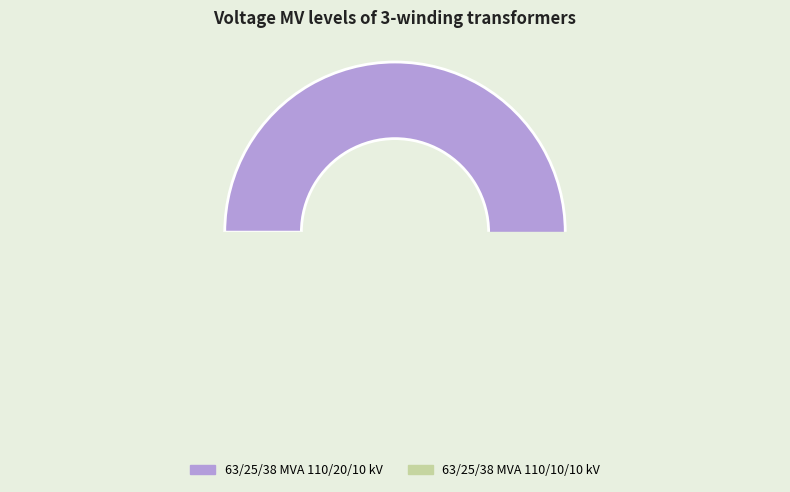

How many slices are in this pie chart?

2